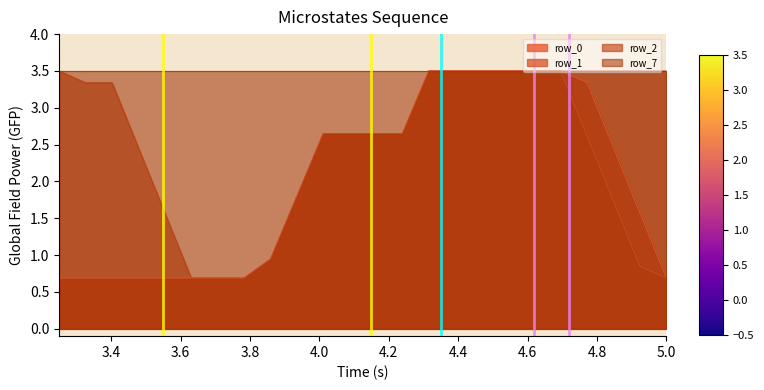

How many lines are shown in the chart?

4